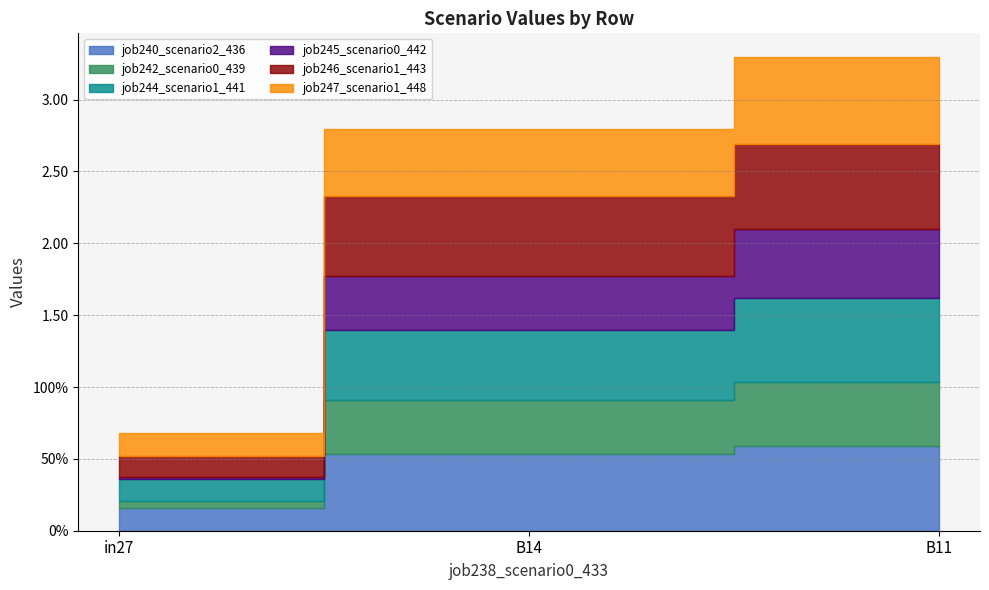

True or false: job245_scenario0_442 has a value of 0.0 at in27.

True